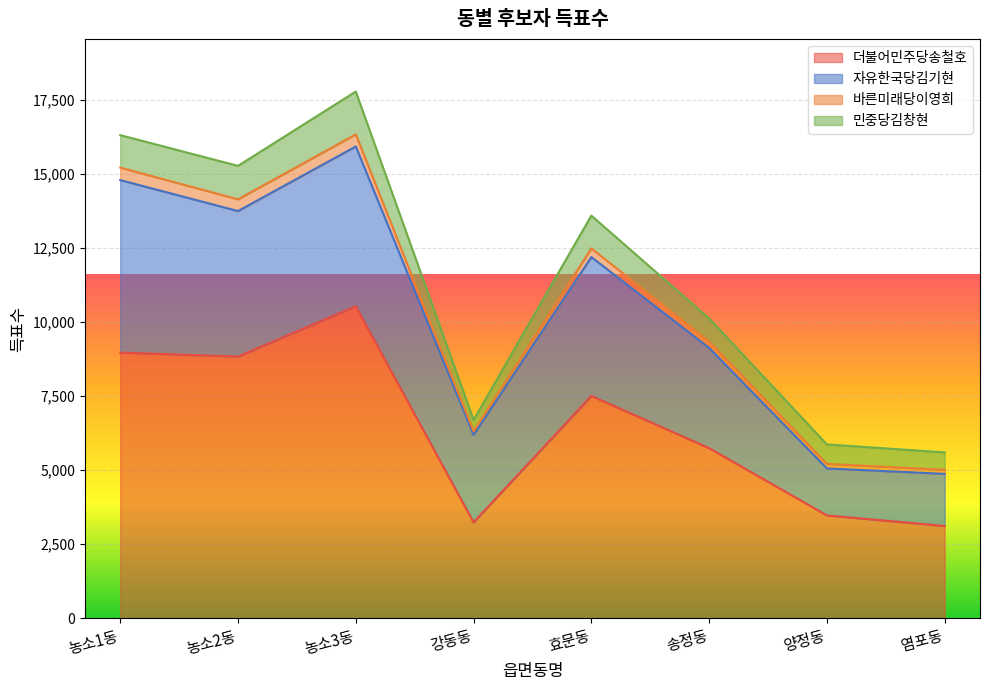

What is the label of the 6th point from the left?

송정동